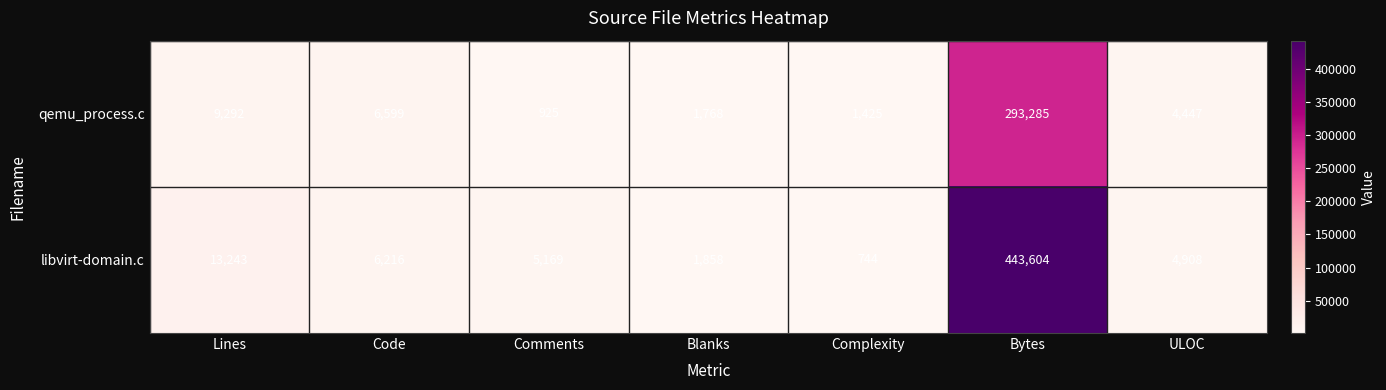

At how many categories does at least one series exceed 294160?

1